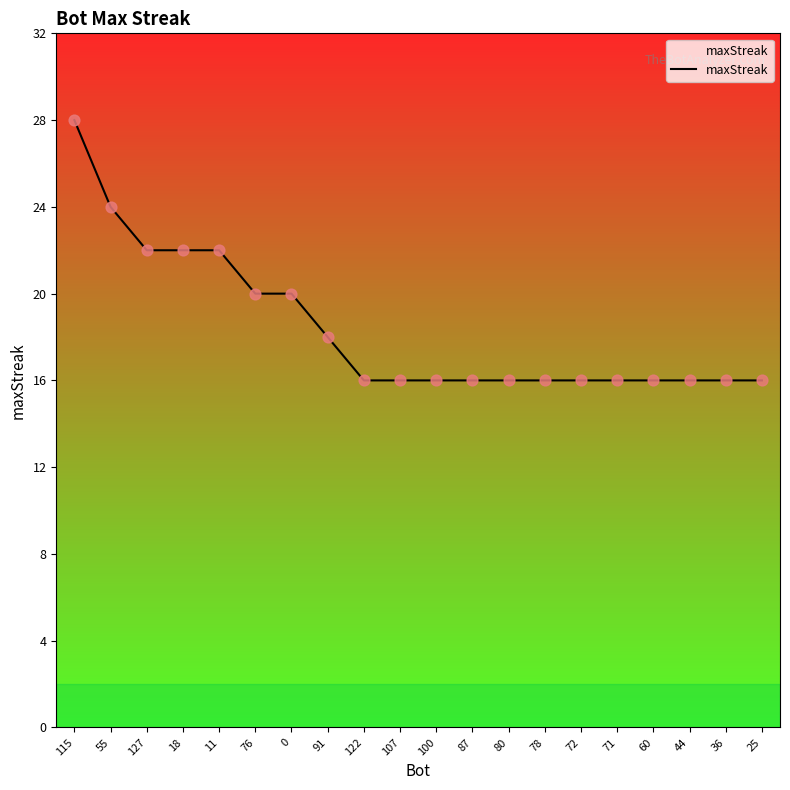

Between 11 and 87, which is larger?

11